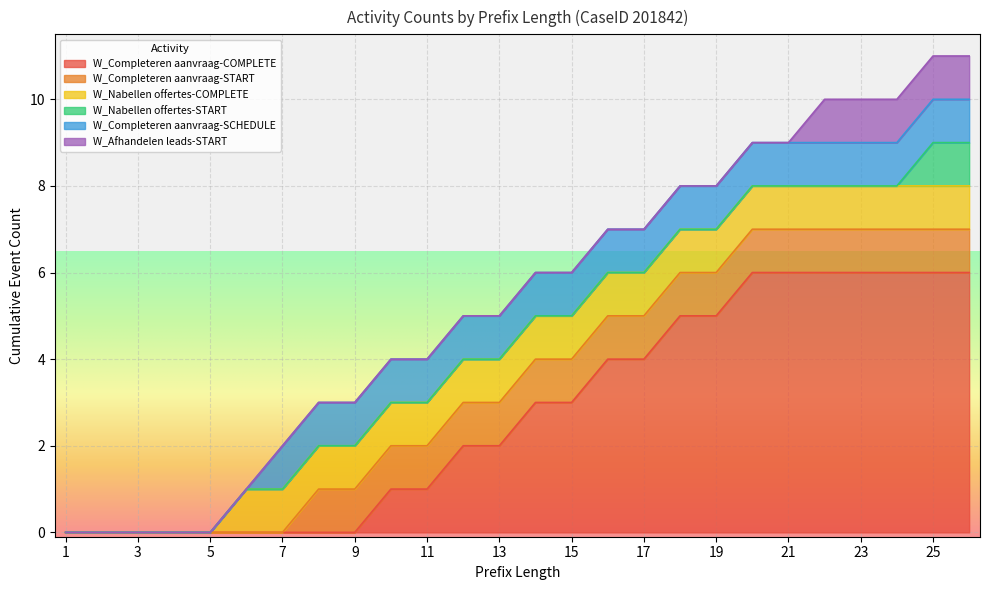

True or false: W_Completeren aanvraag-SCHEDULE has more than 0 points higher than both neighbors.

False